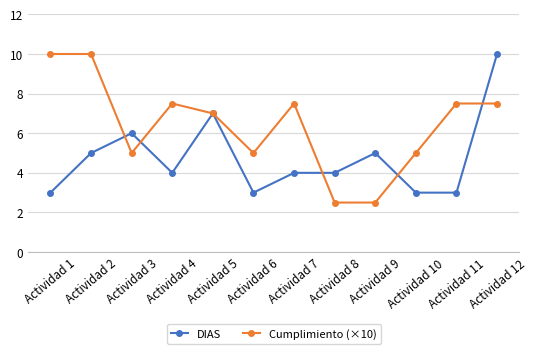

Does the chart have visible grid lines?

Yes